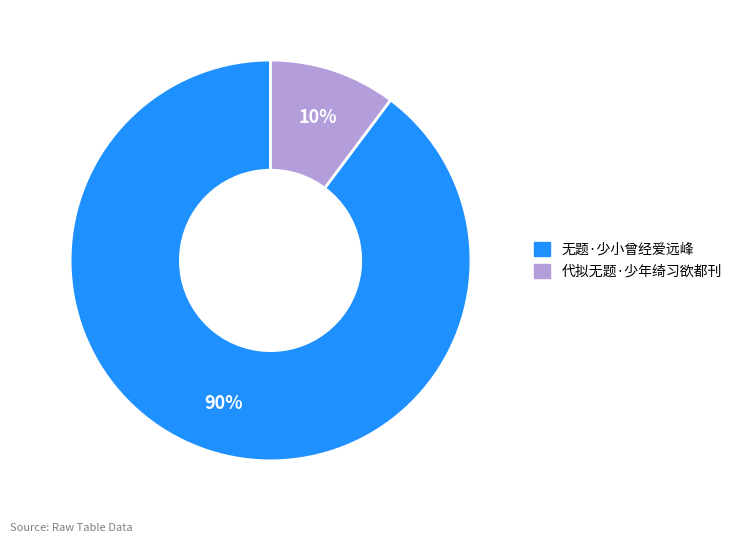

How many slices are in this pie chart?

2